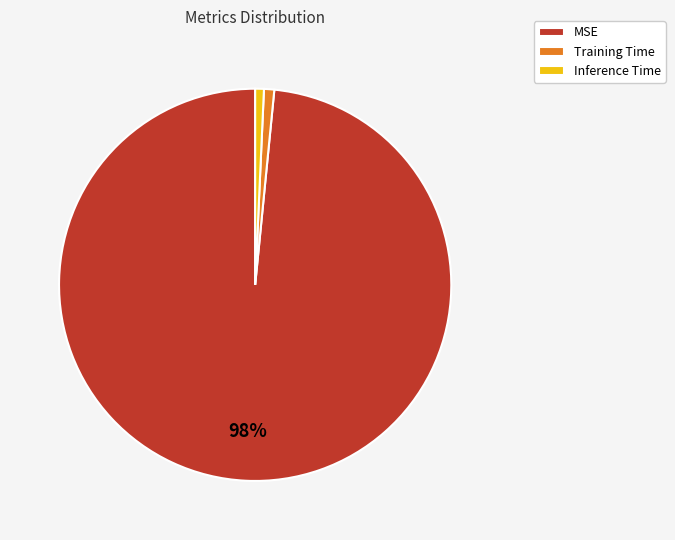

To the nearest percent, what portion does Training Time represent?

1%